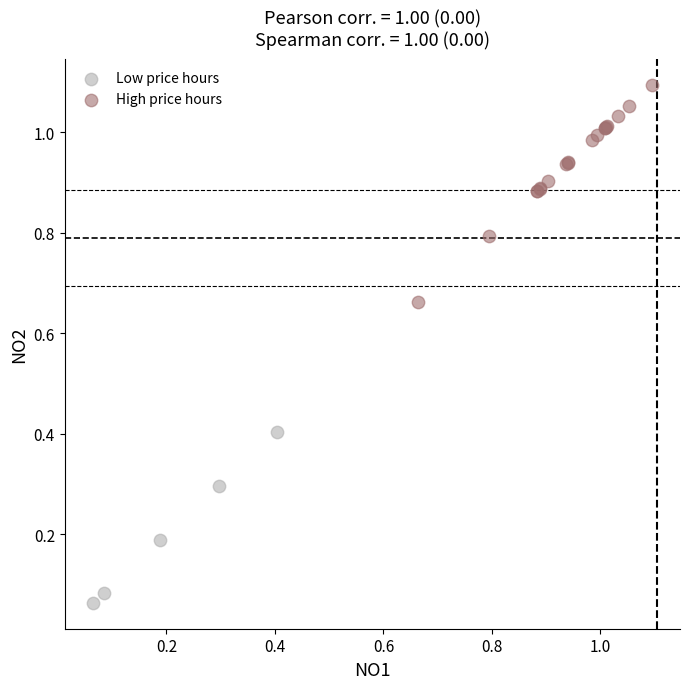

Which series has the largest Y range (max minus min)?

High price hours